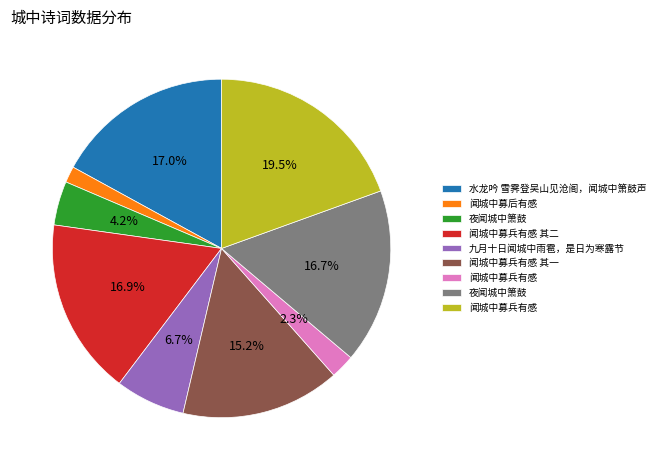

Is there any slice that represents more than half of the pie?

No